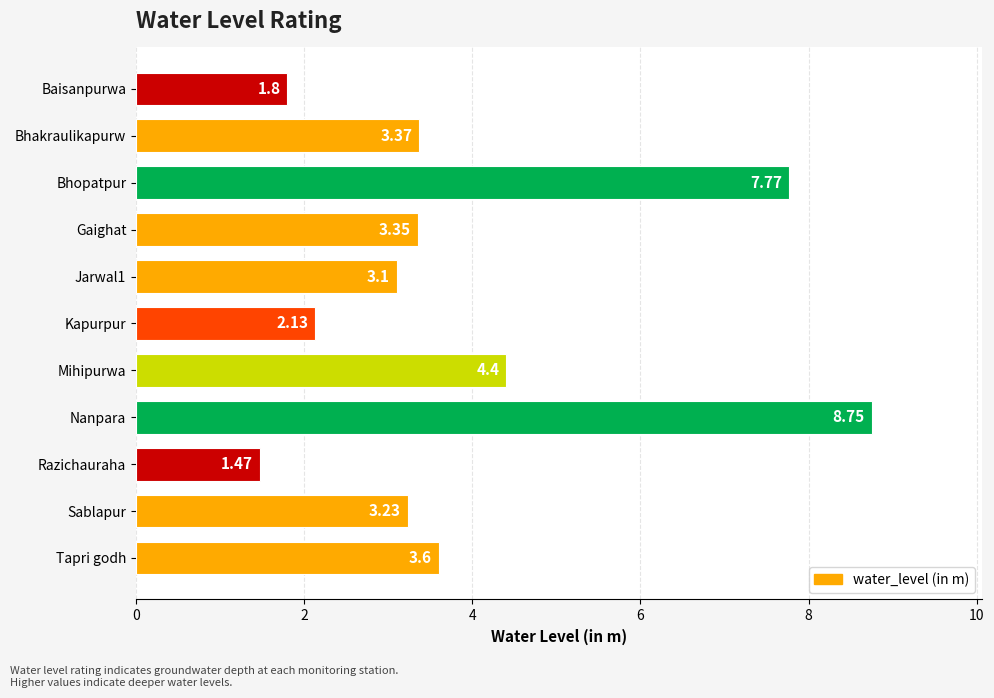

Rank the categories by value from highest to lowest.

Nanpara, Bhopatpur, Mihipurwa, Tapri godh, Bhakraulikapurw, Gaighat, Sablapur, Jarwal1, Kapurpur, Baisanpurwa, Razichauraha